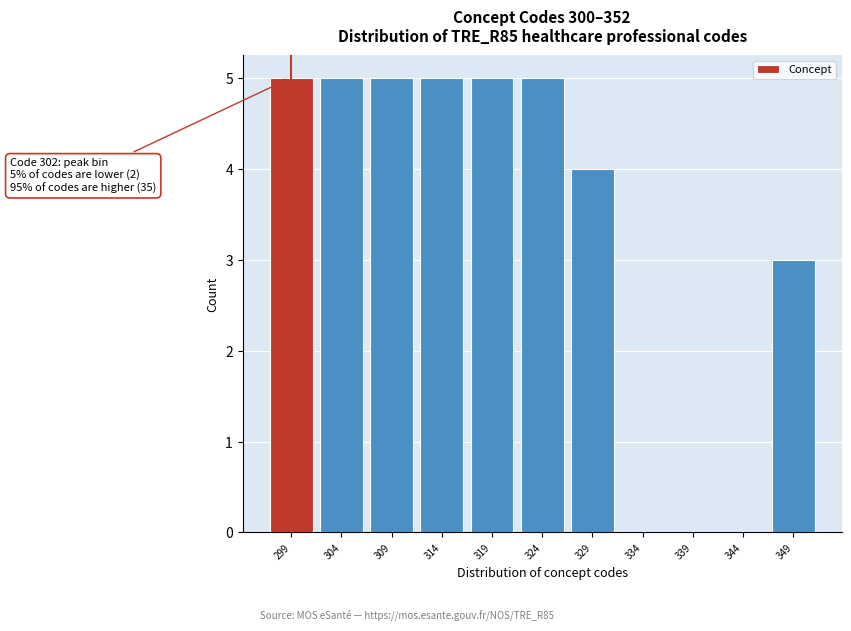

Reading right to left, list all the values displayed in this chart.

349=3	344=0	339=0	334=0	329=4	324=5	319=5	314=5	309=5	304=5	299=5